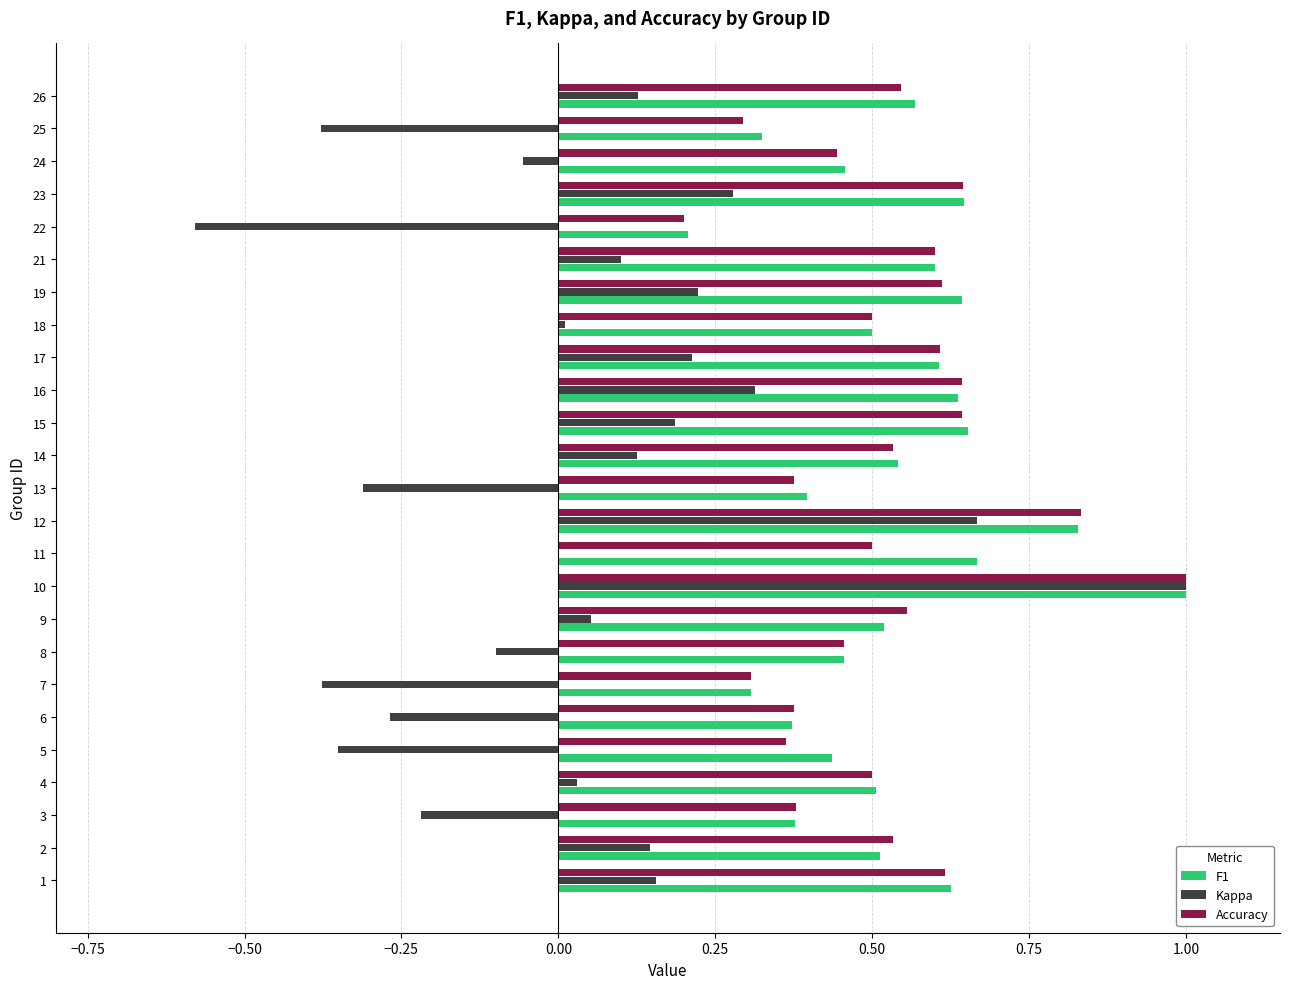

What is the highest value of the F1 series?

1.0